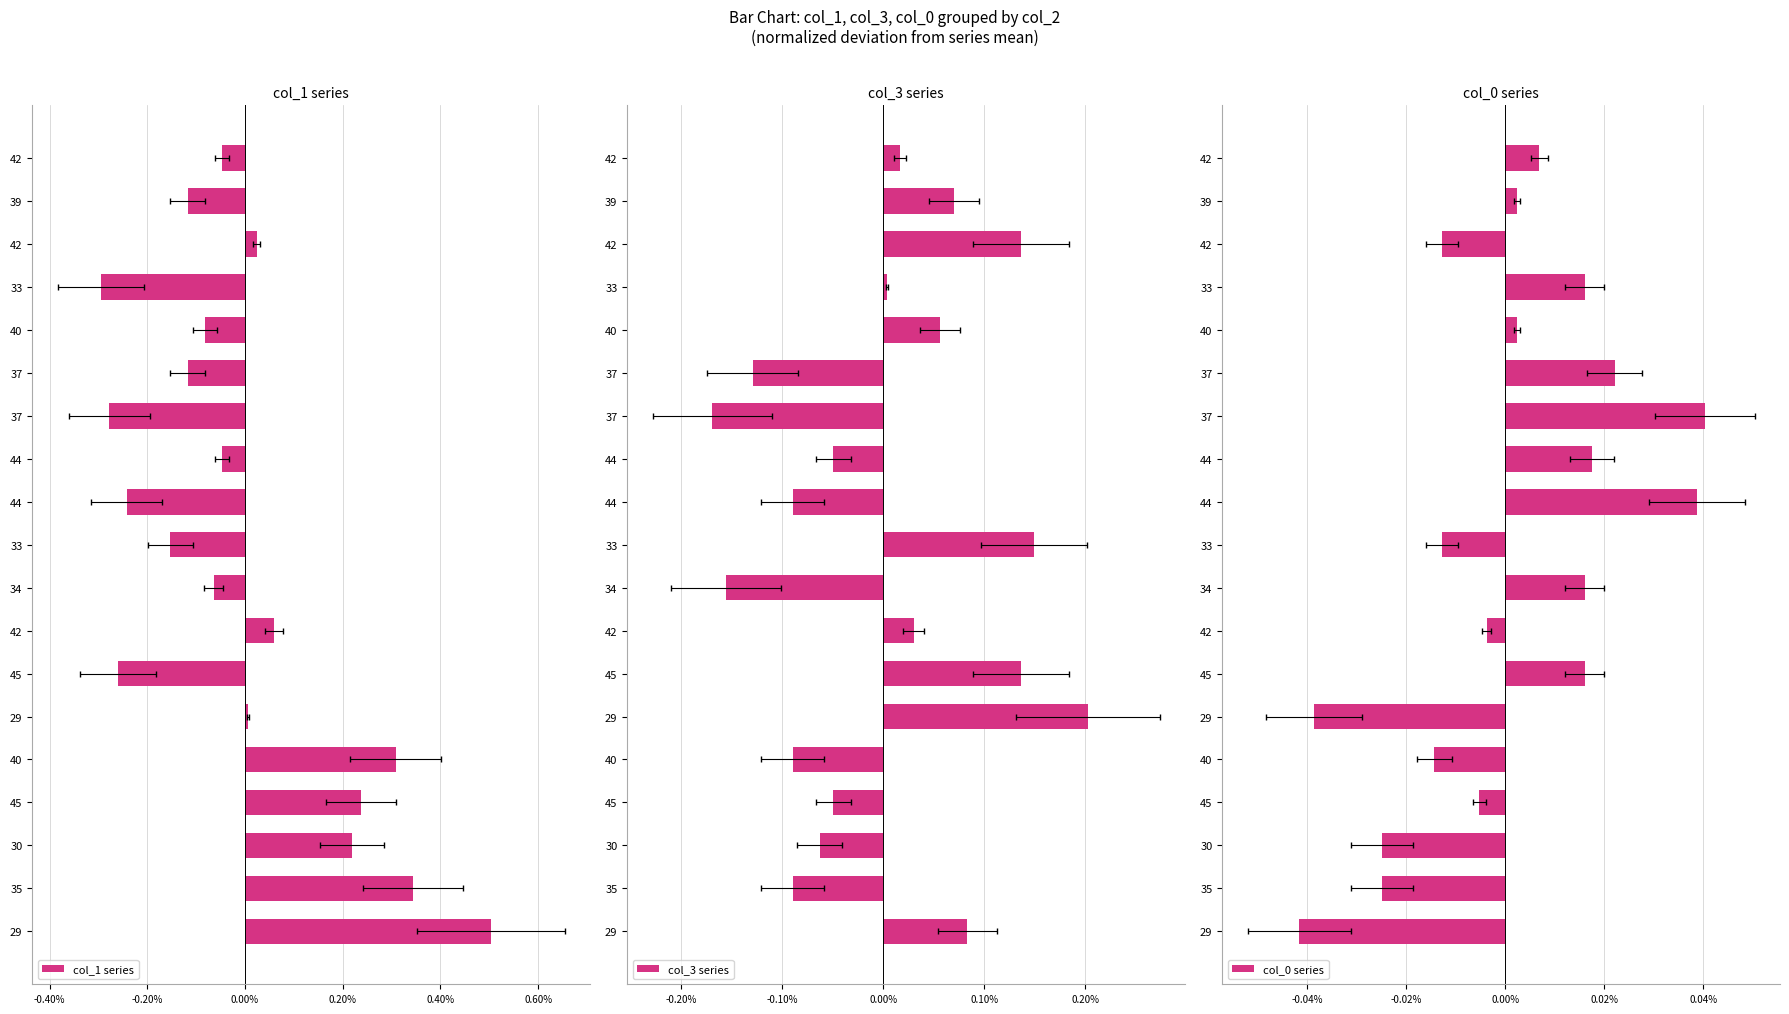

Count the number of categories in the chart.

19